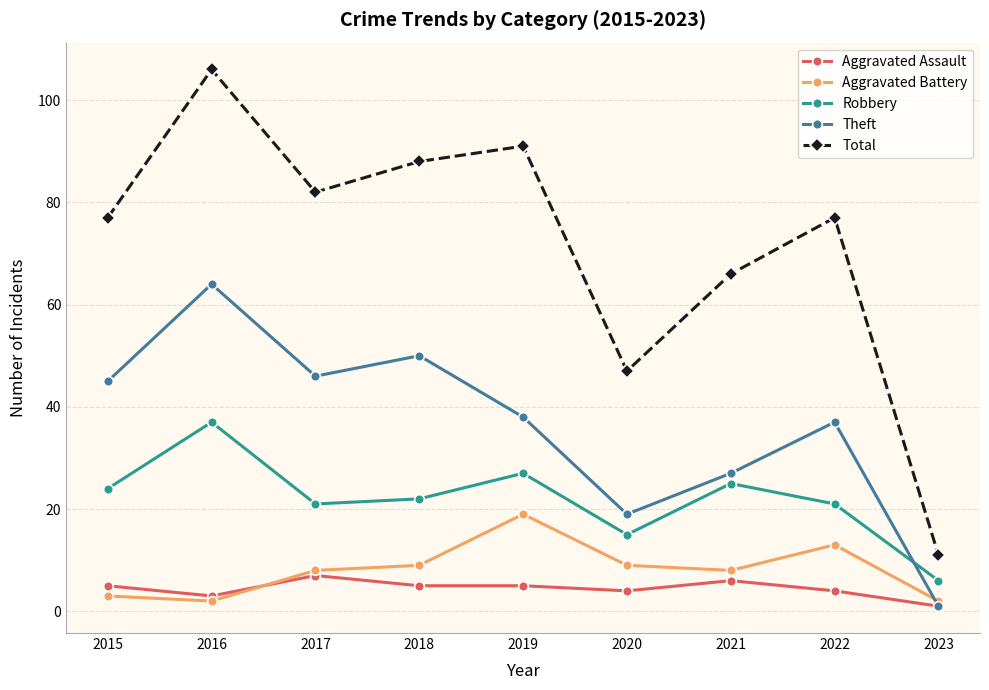

How many intersections are there between Aggravated Assault and Aggravated Battery?

1